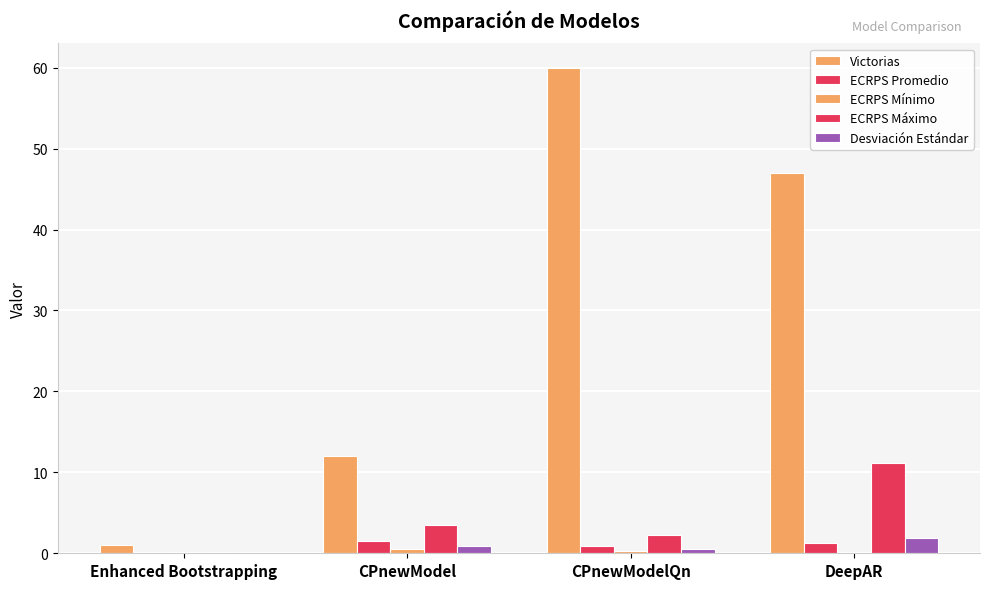

How many categories are shown in the chart?

4